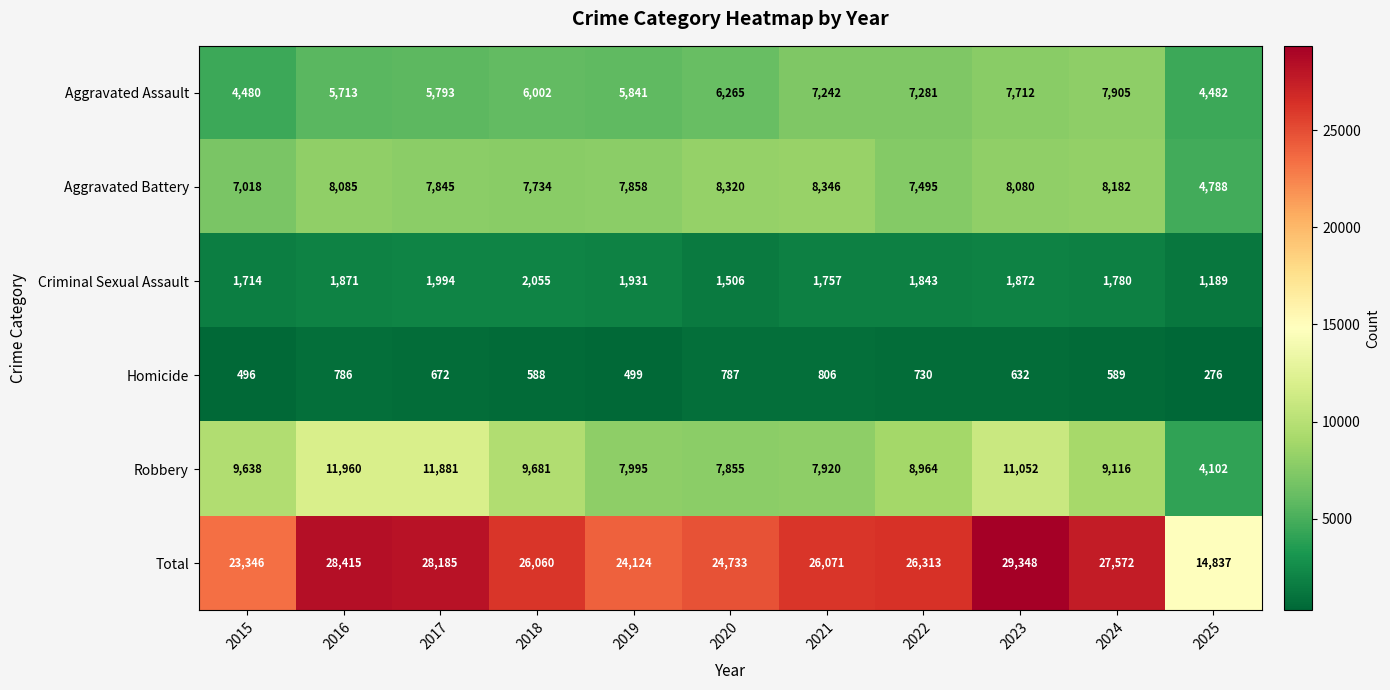

List the series in order of their peak value, highest first.

Total, Robbery, Aggravated Battery, Aggravated Assault, Criminal Sexual Assault, Homicide